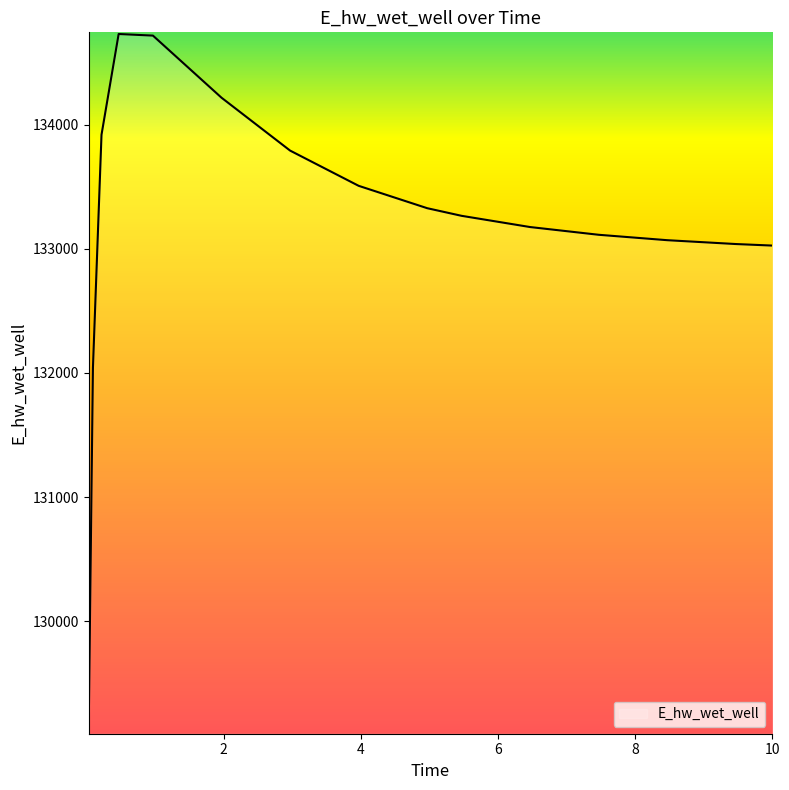

How many lines are shown in the chart?

1